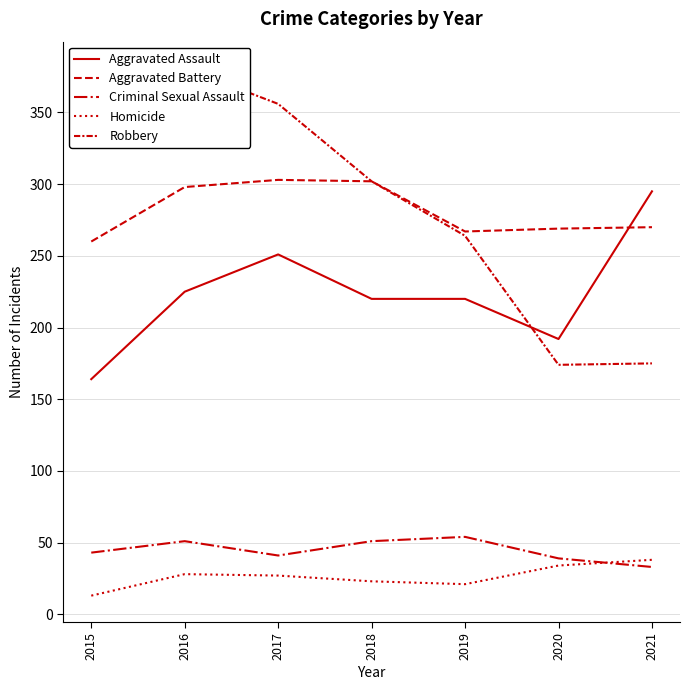

True or false: Criminal Sexual Assault has a value of 54 at 2019.

True